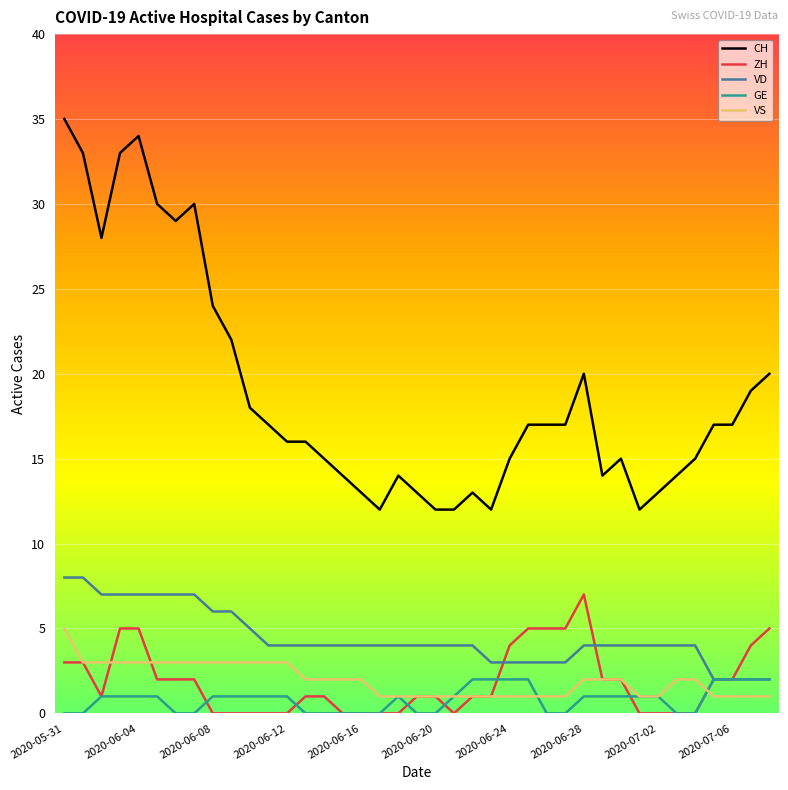

What is the maximum value shown in the chart?

35